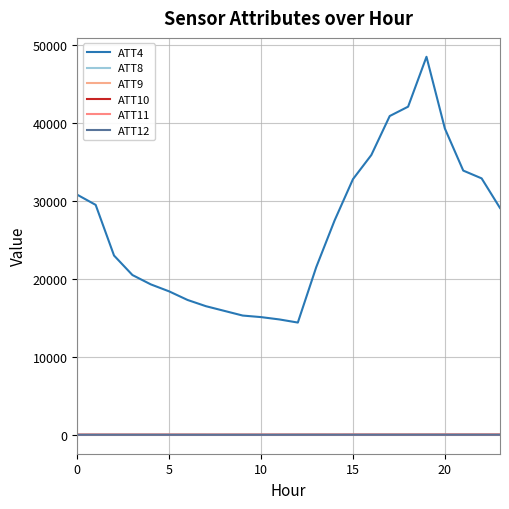

Which label corresponds to the largest value in the chart?

19